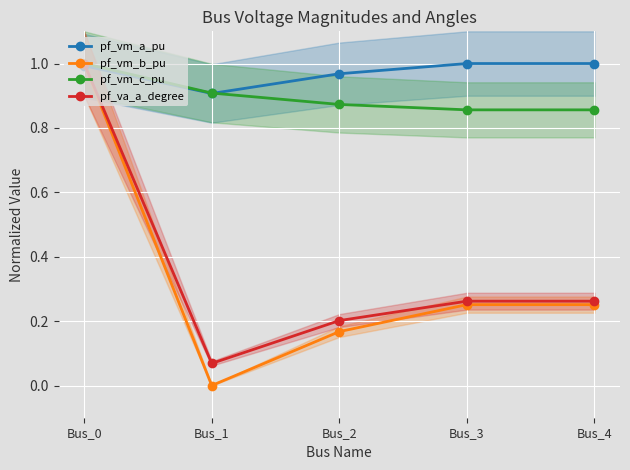

True or false: pf_vm_a_pu has more than 1 points higher than both neighbors.

False